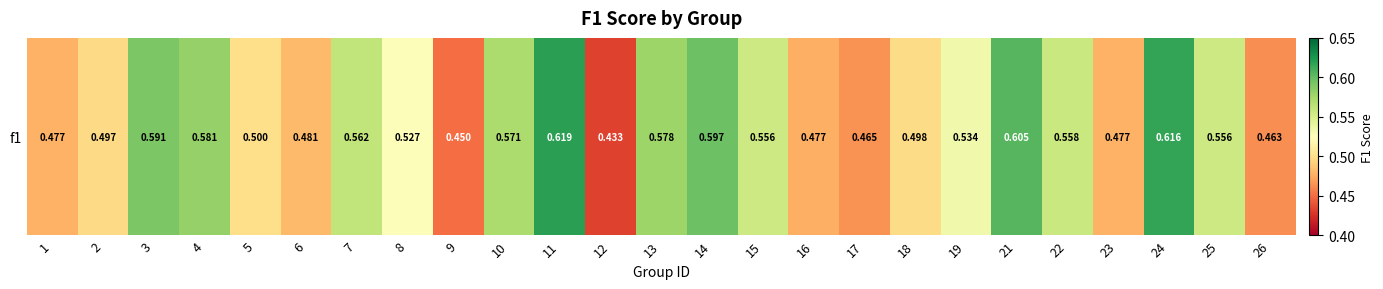

Reading left to right, what are all the values shown in this chart?

1=0.5	2=0.5	3=0.6	4=0.6	5=0.5	6=0.5	7=0.6	8=0.5	9=0.4	10=0.6	11=0.6	12=0.4	13=0.6	14=0.6	15=0.6	16=0.5	17=0.5	18=0.5	19=0.5	21=0.6	22=0.6	23=0.5	24=0.6	25=0.6	26=0.5